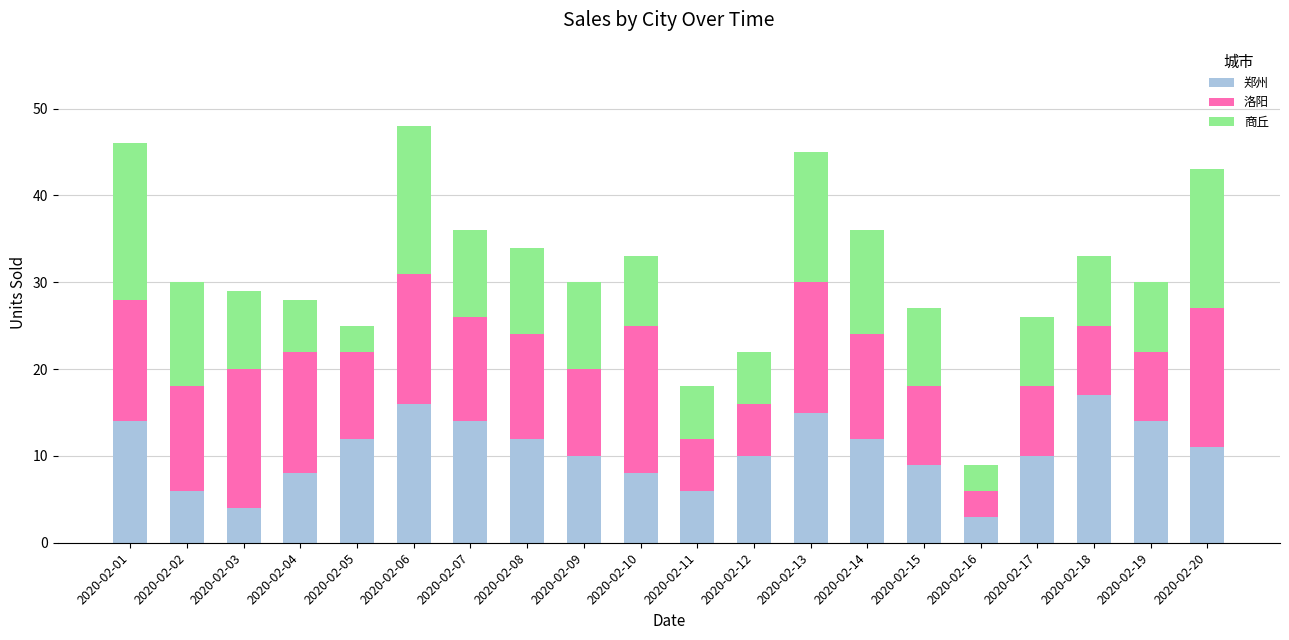

What is the total value across all series at 2020-02-08?

34